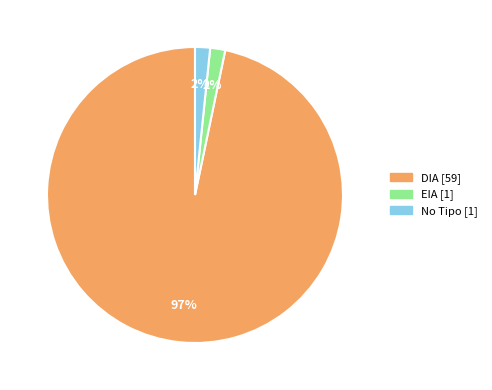

What is the largest slice in the pie chart?

DIA [59]